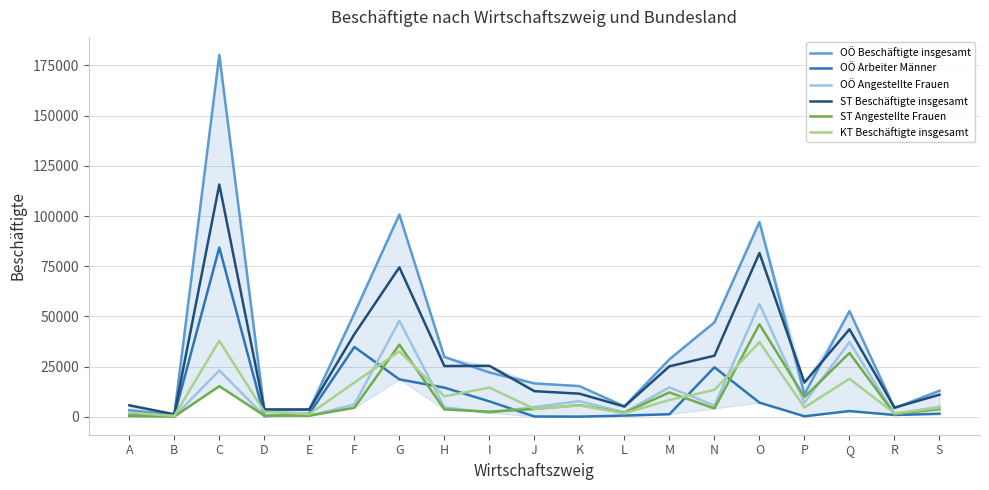

Rank the series by their maximum value, from lowest to highest.

KT Beschäftigte insgesamt, ST Angestellte Frauen, OÖ Angestellte Frauen, OÖ Arbeiter Männer, ST Beschäftigte insgesamt, OÖ Beschäftigte insgesamt